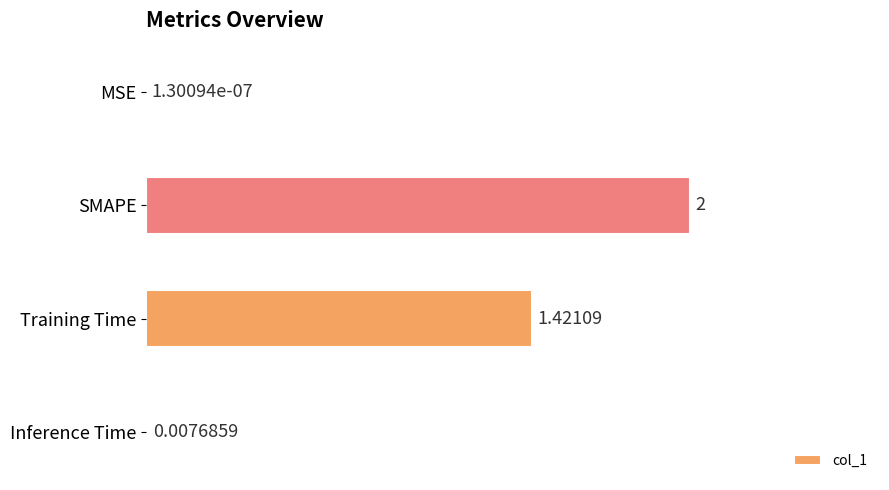

What is the sum of the values at SMAPE and Inference Time?

1.0